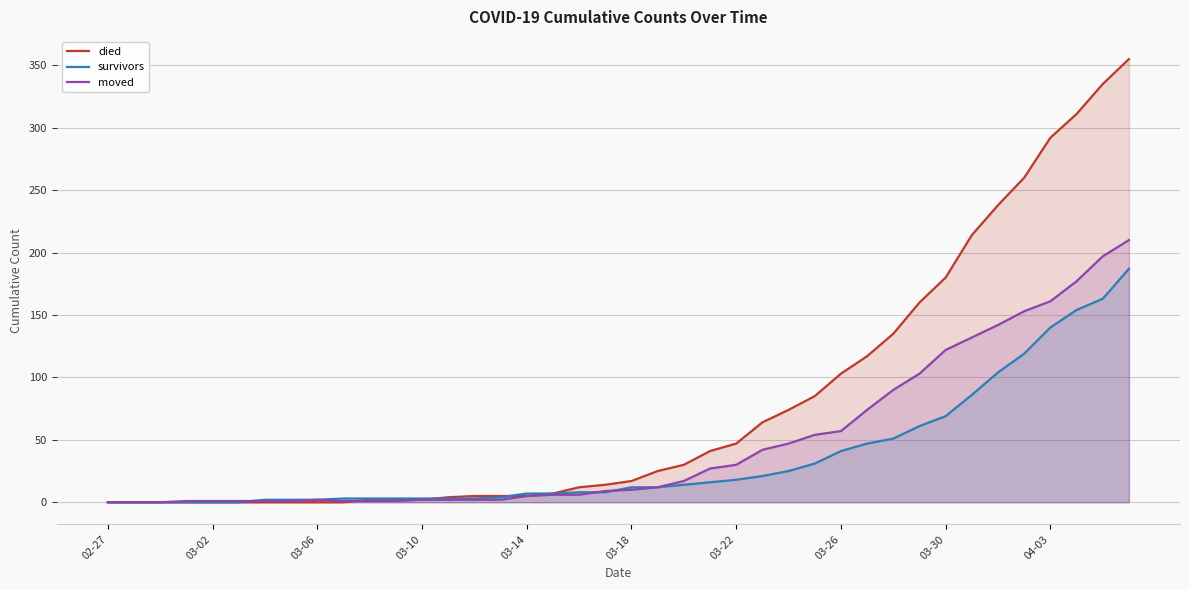

What is the value of the died point at the 30th from the left?

117